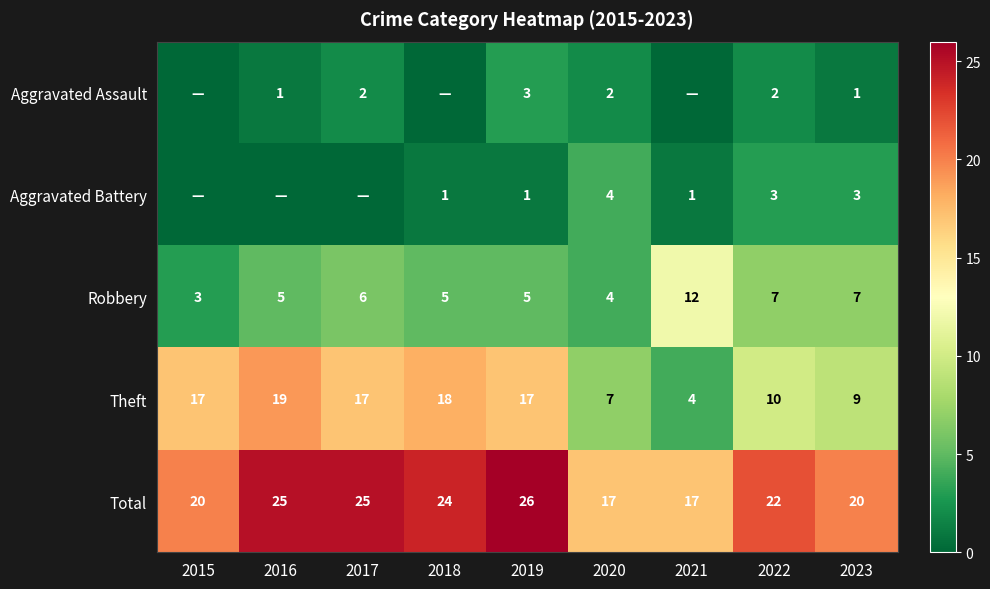

What is the greatest value displayed?

26